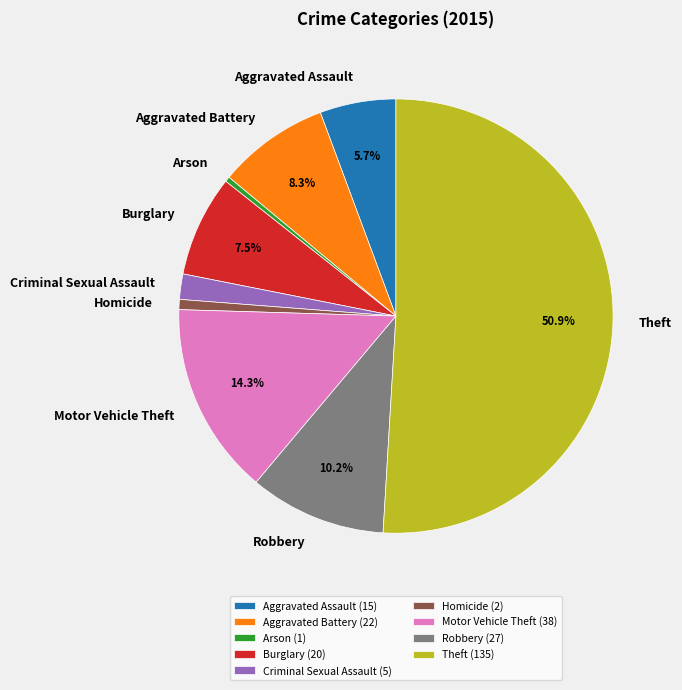

Which has a higher value, Theft or Motor Vehicle Theft?

Theft